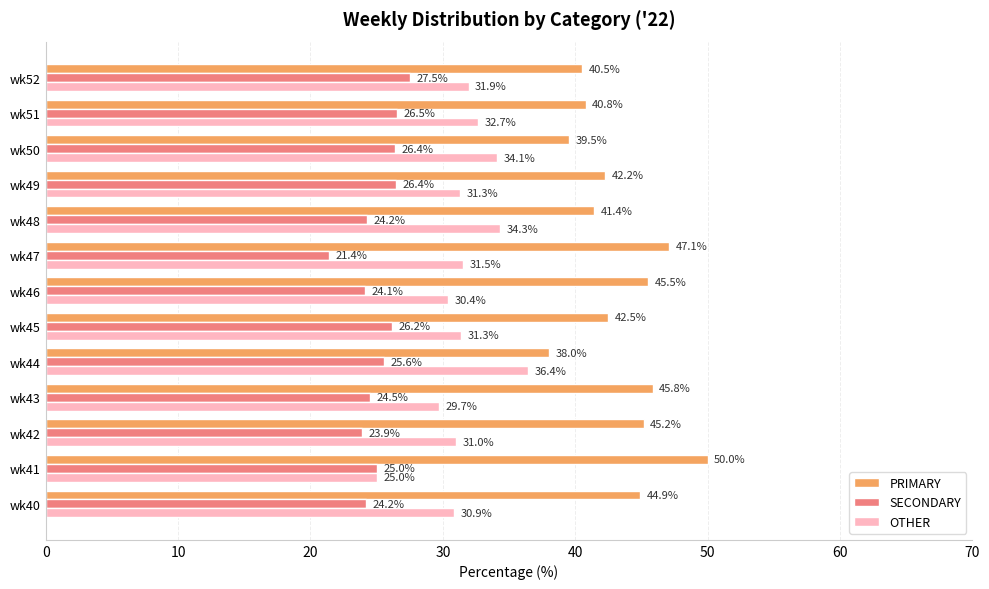

What is the sum of the PRIMARY values at wk41 and wk47?

97.1